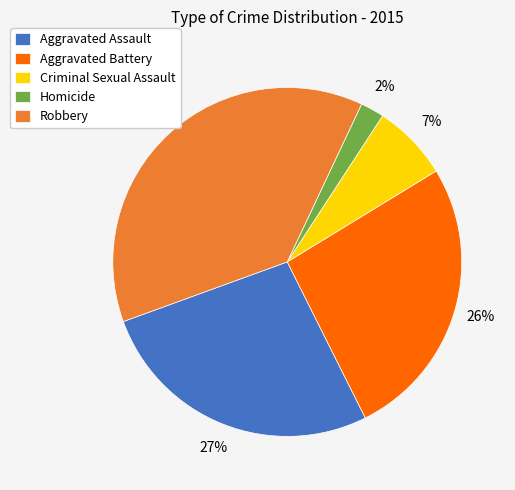

Count the number of slices in the pie.

5